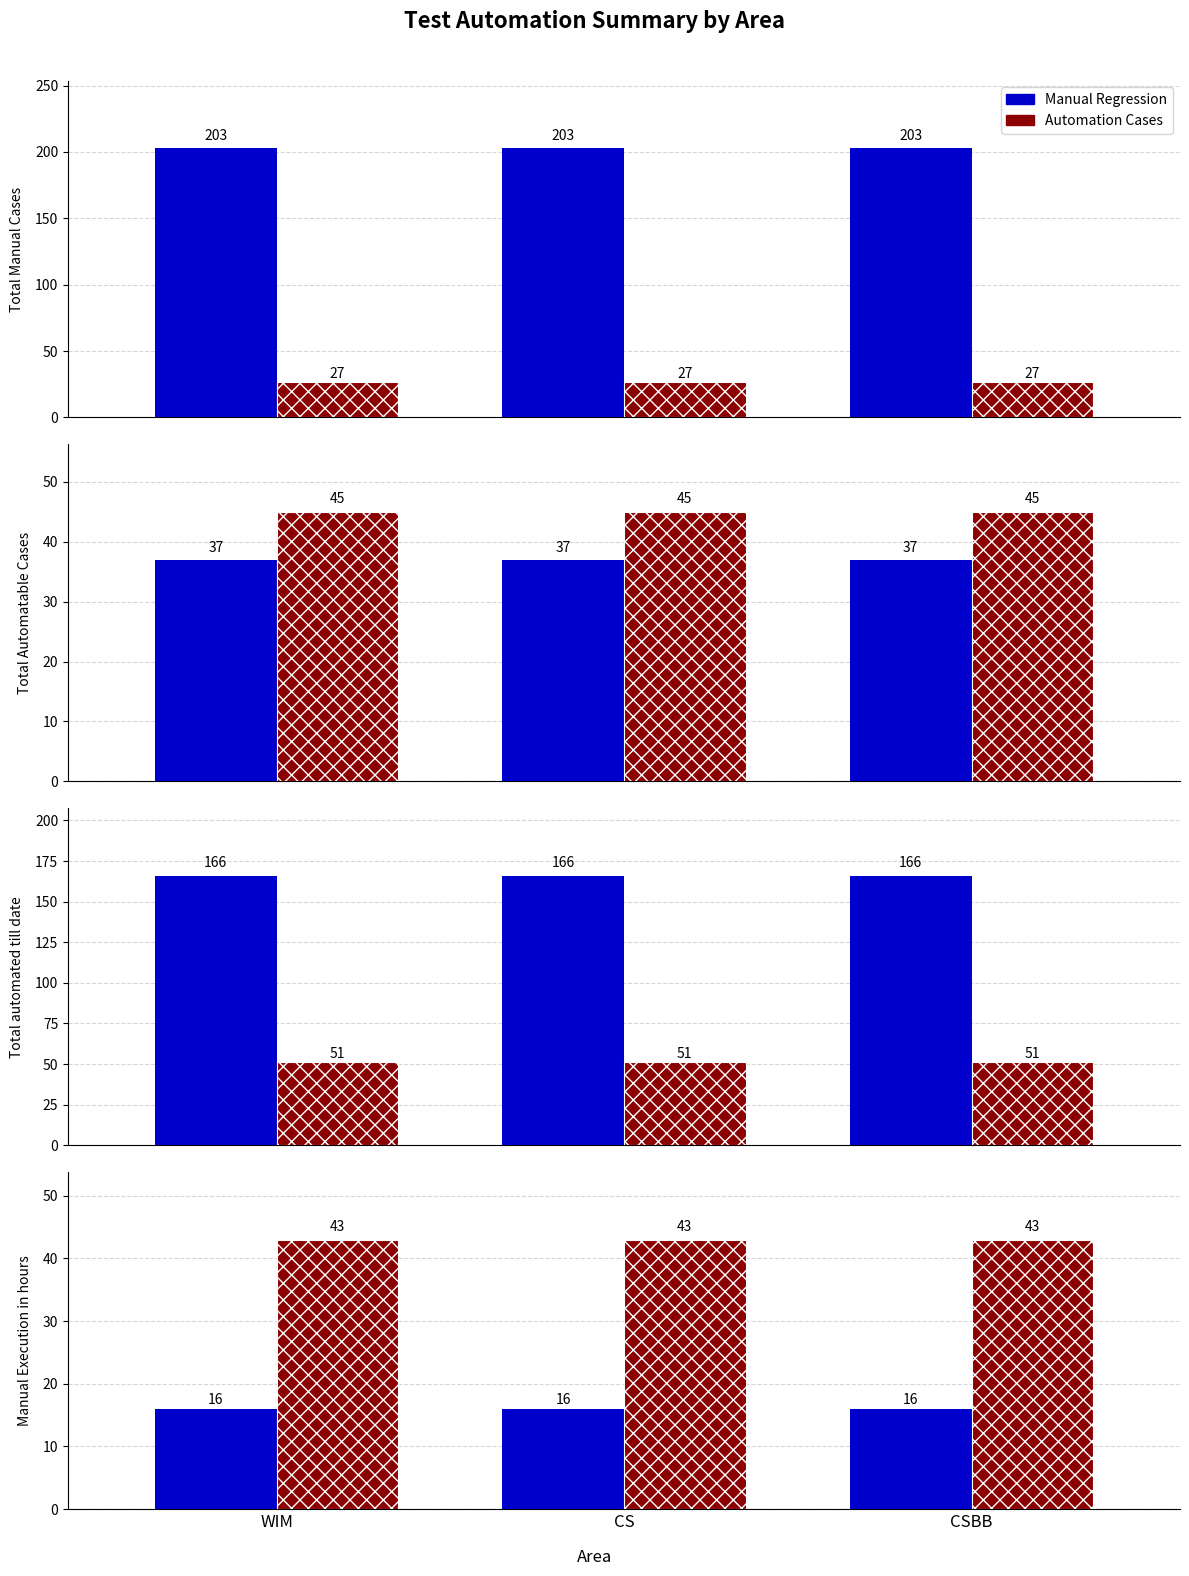

What is the sum of the Automation Cases values at CSBB and WIM?

86